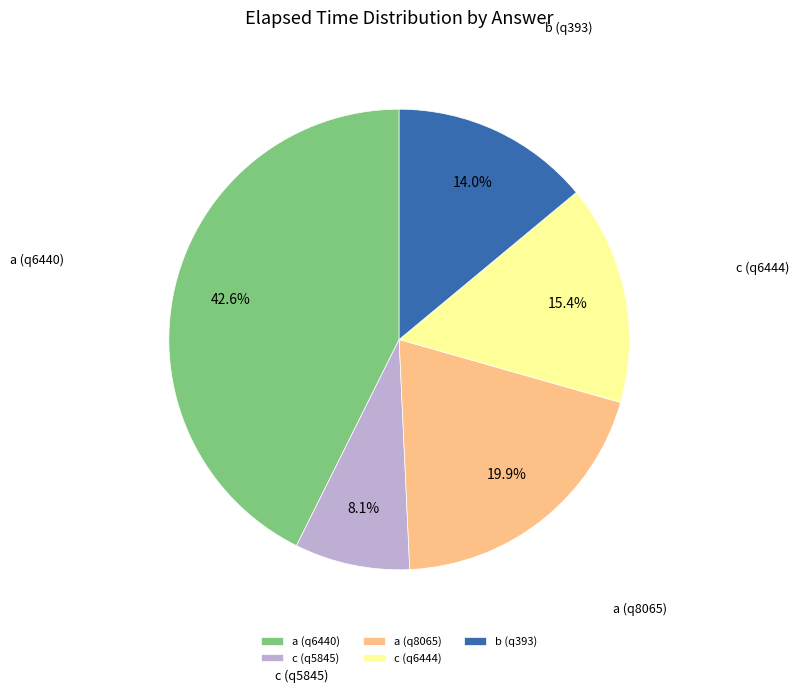

What is the largest slice in the pie chart?

a (q6440)